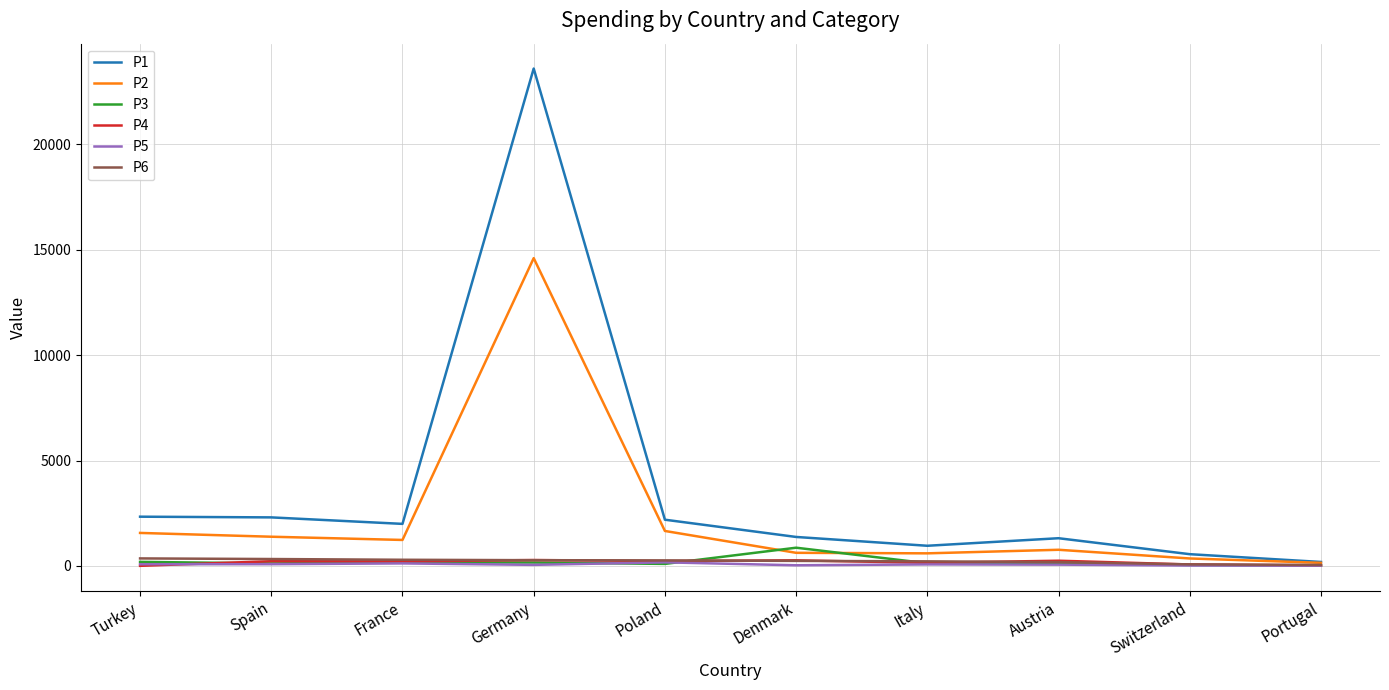

At which category is the sum across all series the highest?

Germany